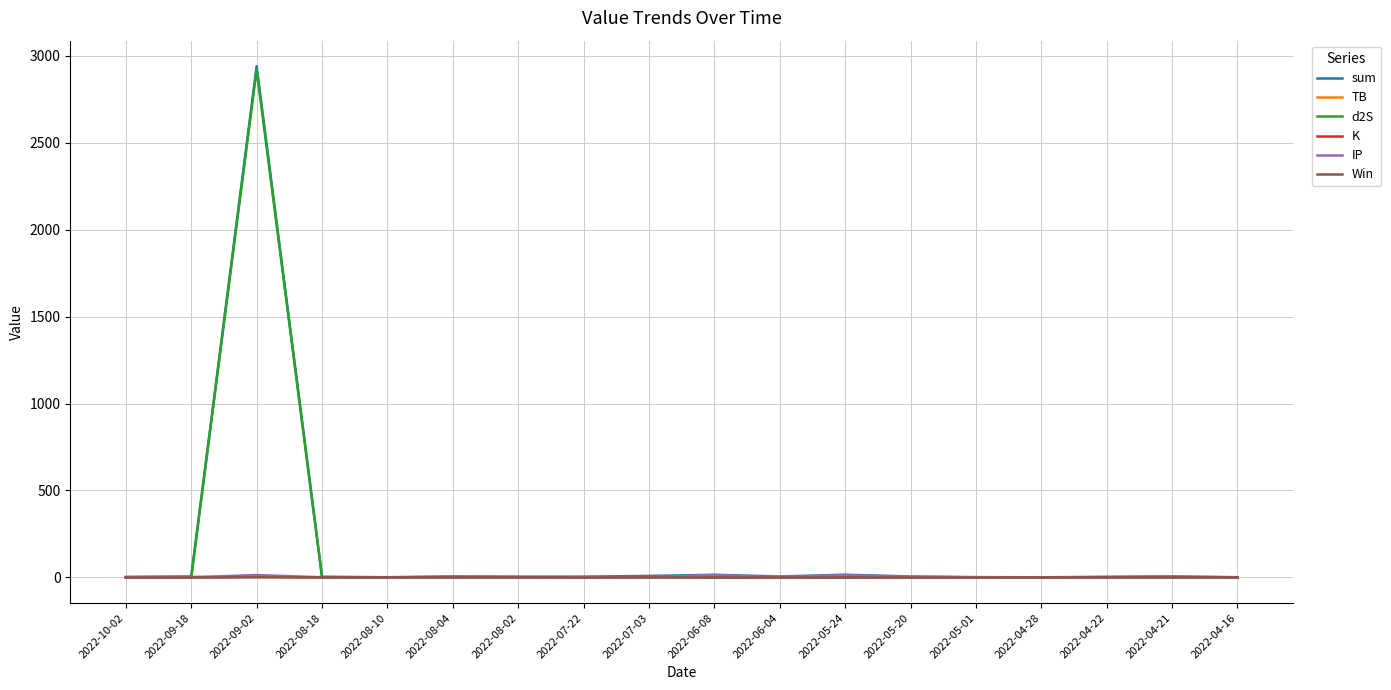

What is the total value across all series at 2022-10-02?

5.9